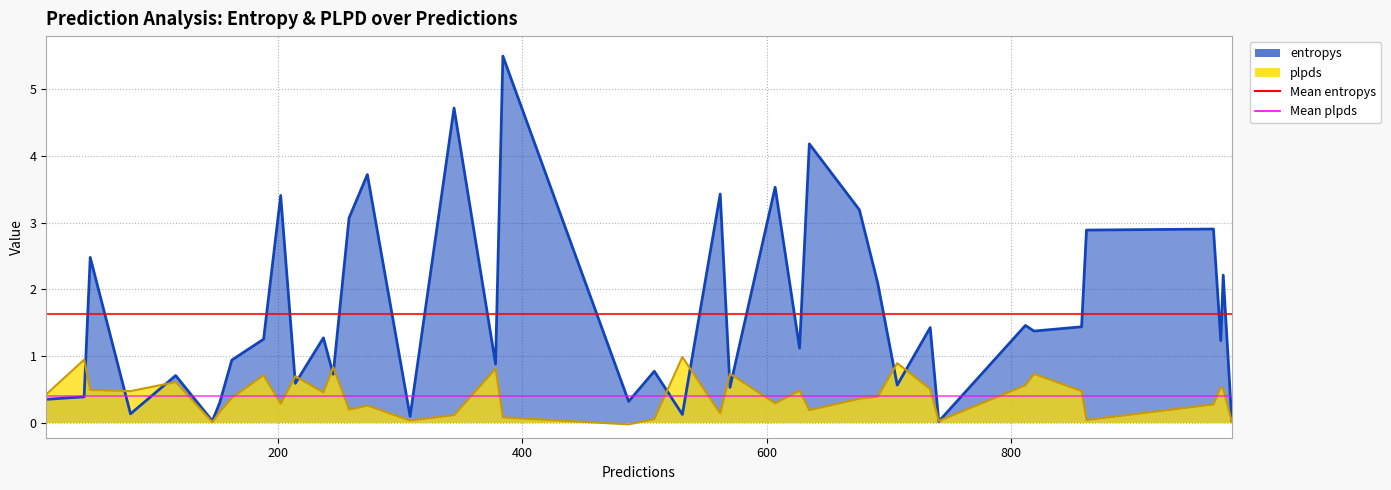

How many times do plpds and entropys cross each other?

12